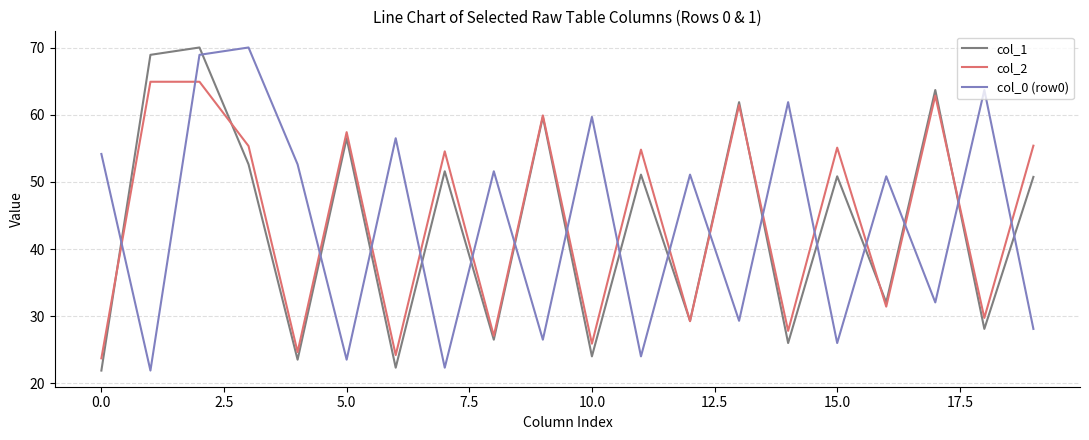

Which series ends up on top after the final intersection of col_0 (row0) and col_2?

col_2